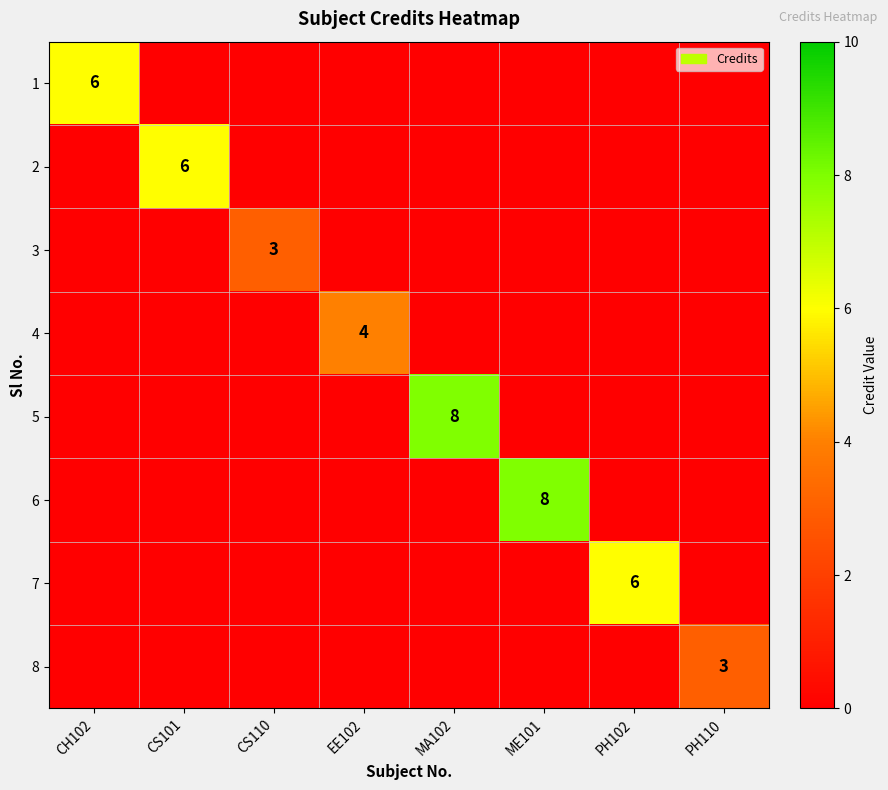

The value of 7 at PH102 is 6. True or false?

True